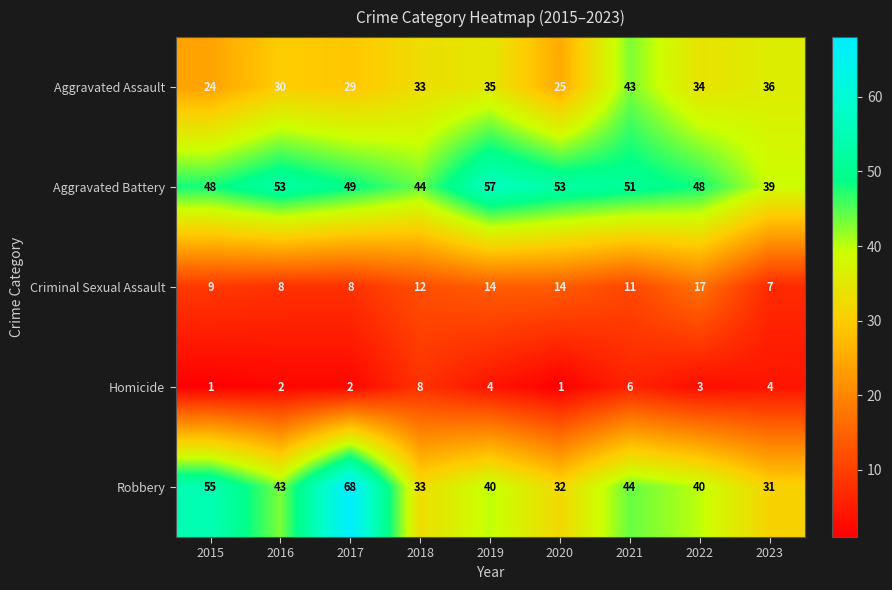

Rank the series at 2017 from highest to lowest value.

Robbery, Aggravated Battery, Aggravated Assault, Criminal Sexual Assault, Homicide